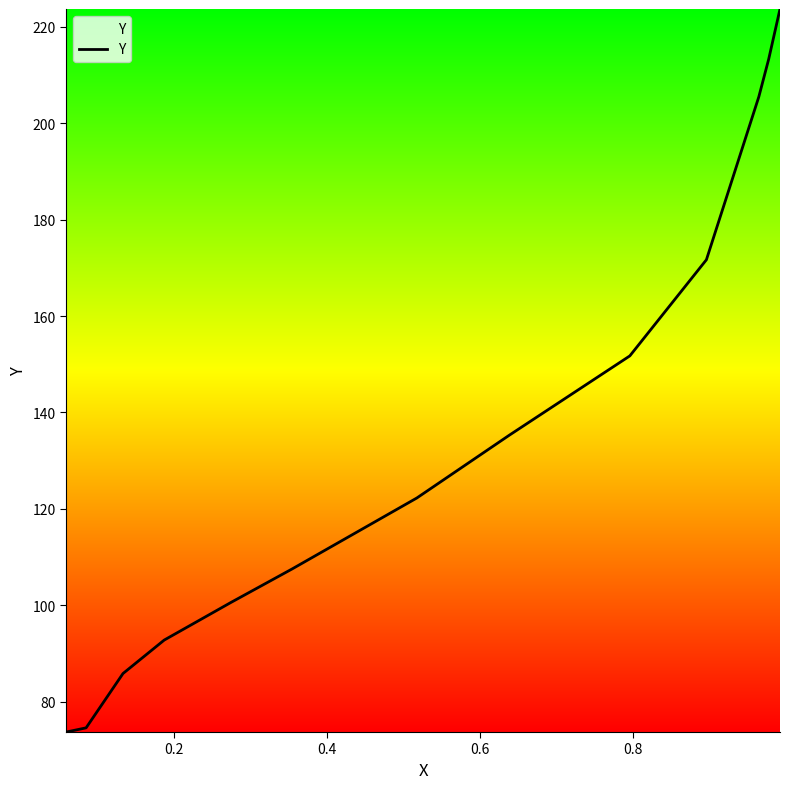

What is the smallest value displayed?

73.7